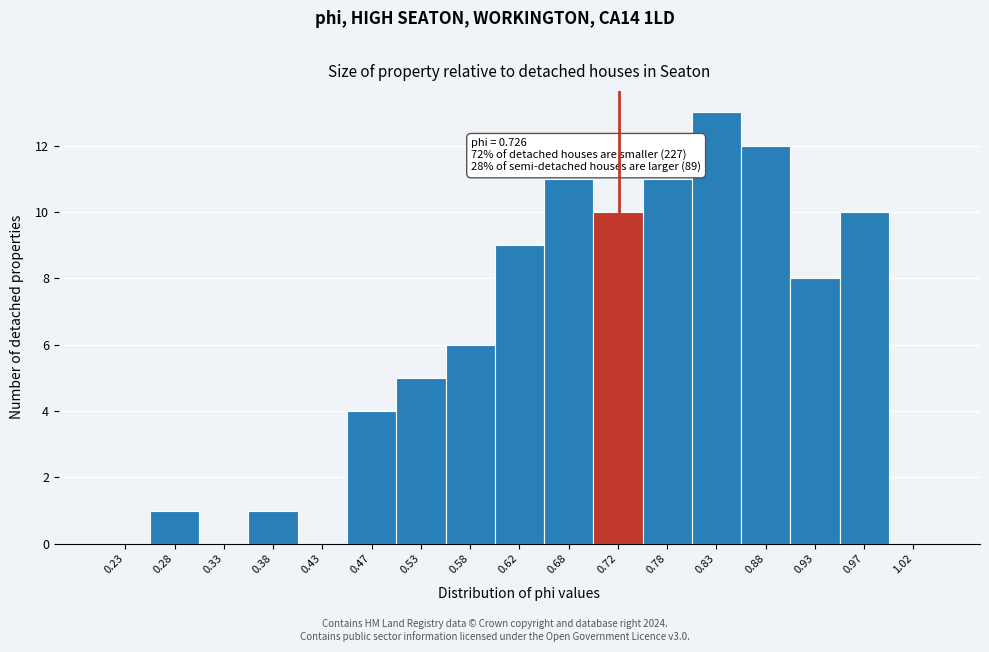

Over which range of the x-axis is the bar tallest?

0.80 to 0.85